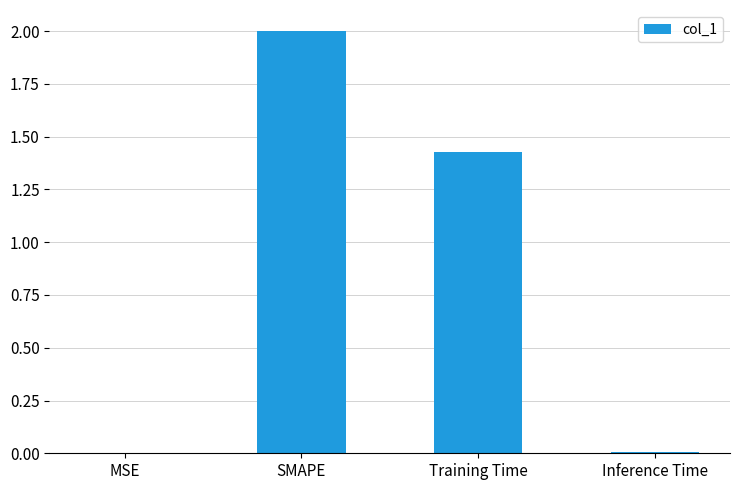

How many data points does each series have?

4